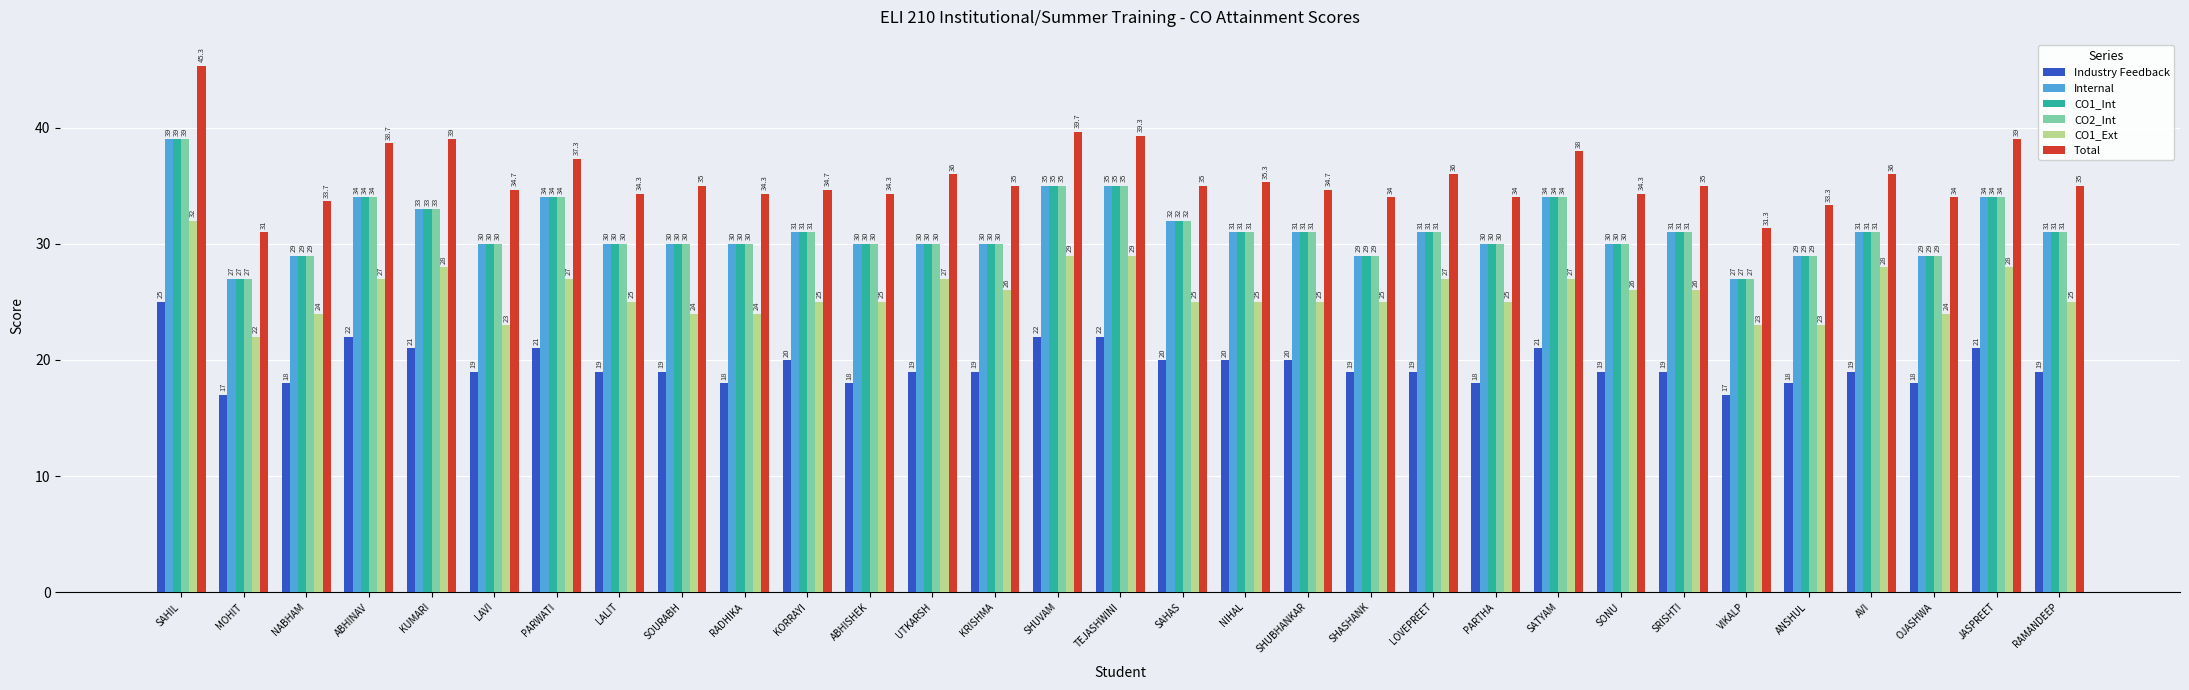

Is it true that CO1_Int equals 13.0 at NIHAL?

False